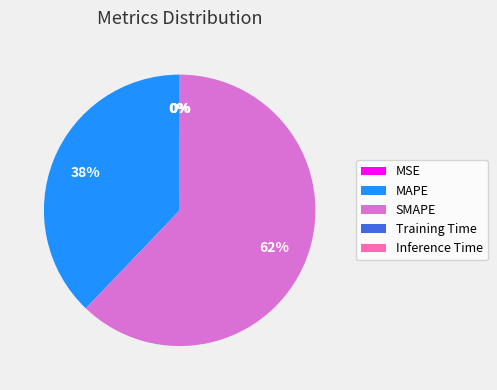

To the nearest percent, what portion does MAPE represent?

38%